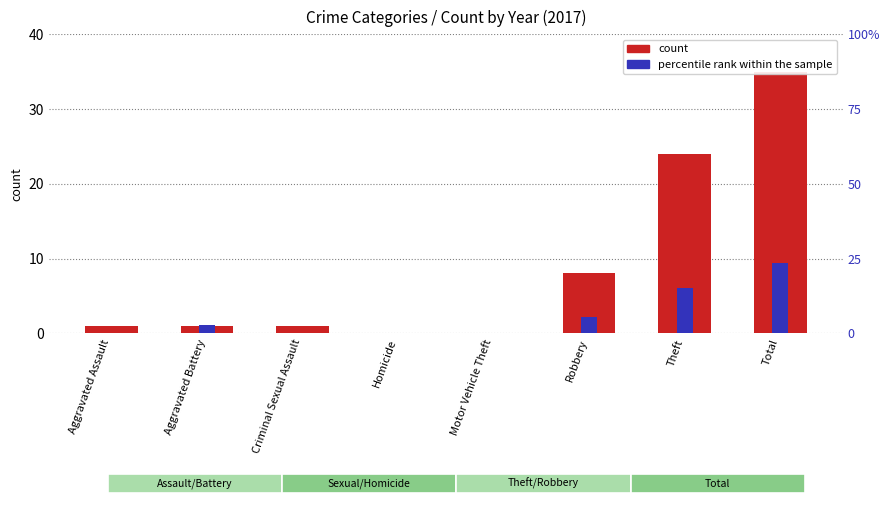

What position from the left is Total?

8